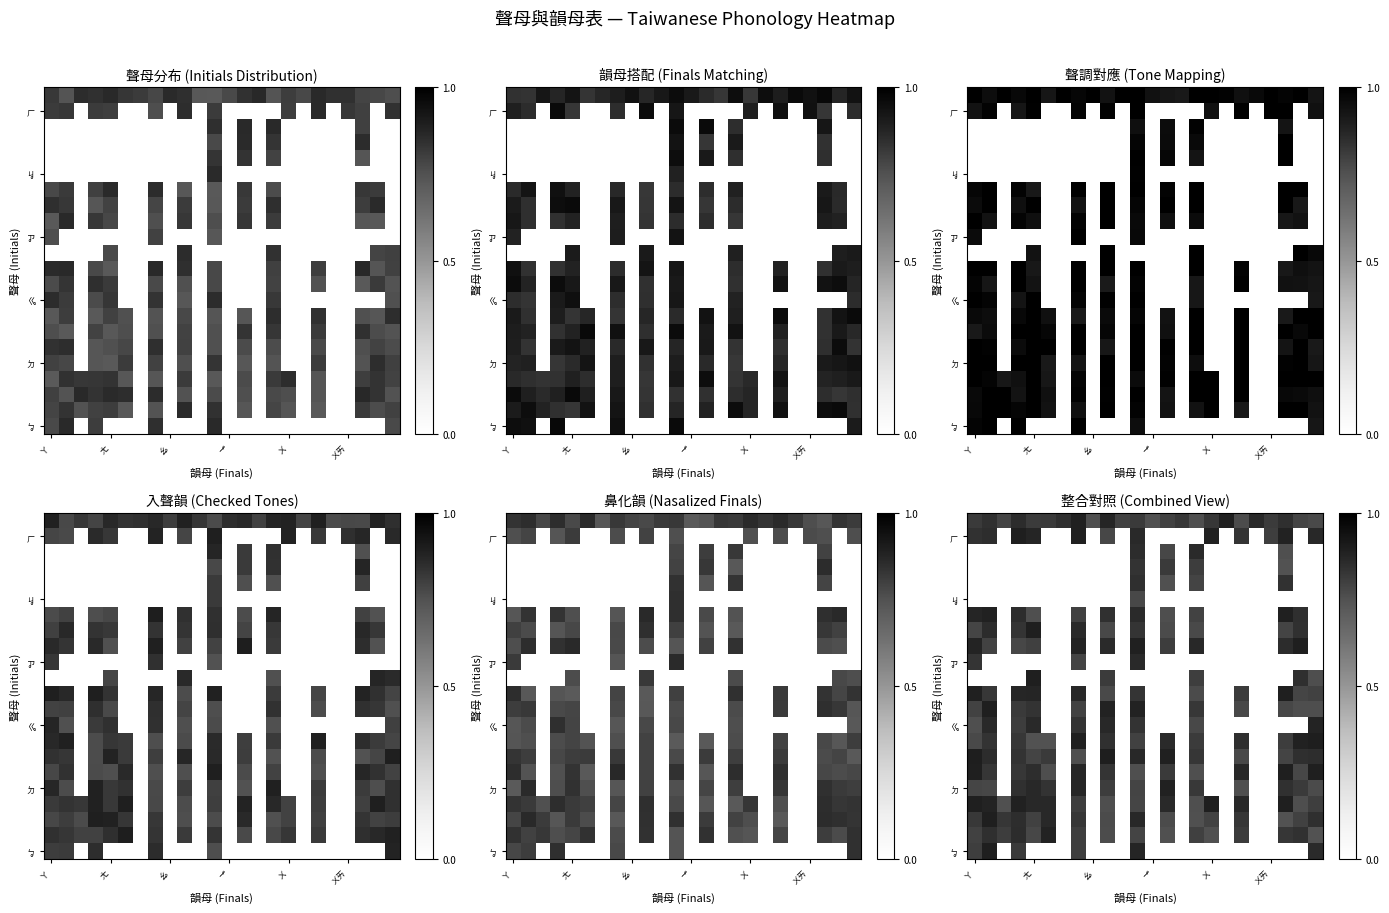

How many data points does each series have?

24